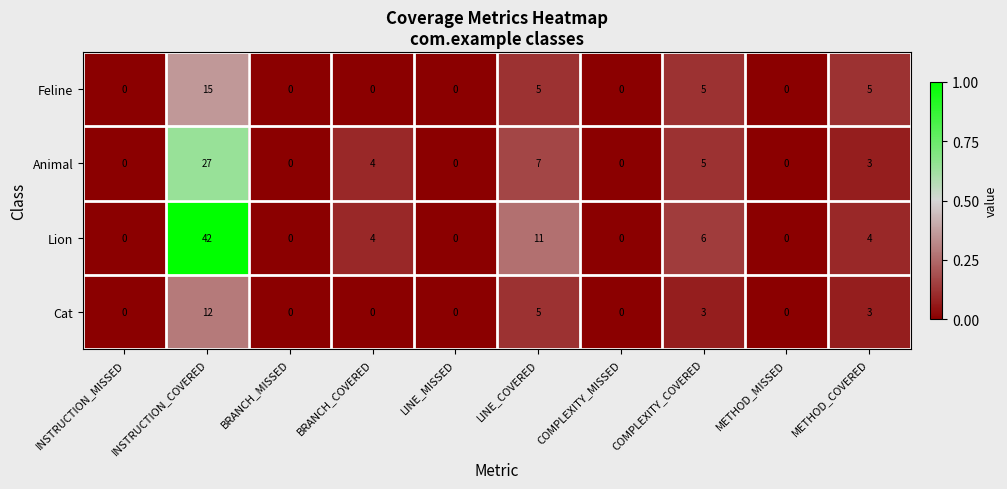

What is the greatest value displayed?

42